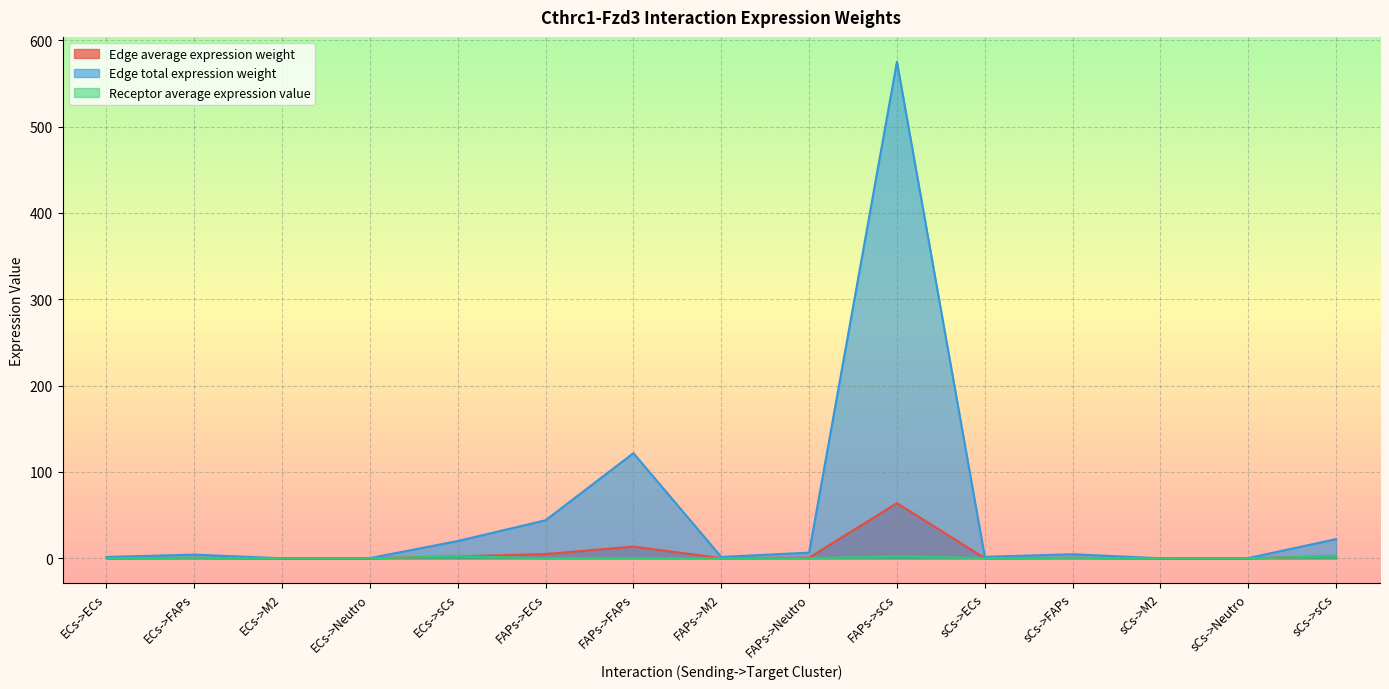

What are all the series names shown in the legend?

Edge average expression weight, Edge total expression weight, Receptor average expression value